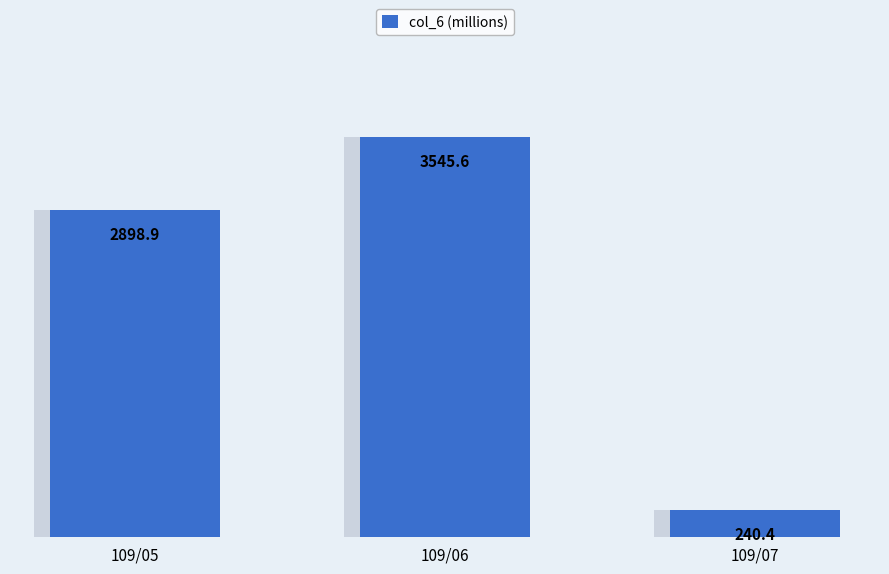

What is the difference between the maximum and minimum values?

3305.2